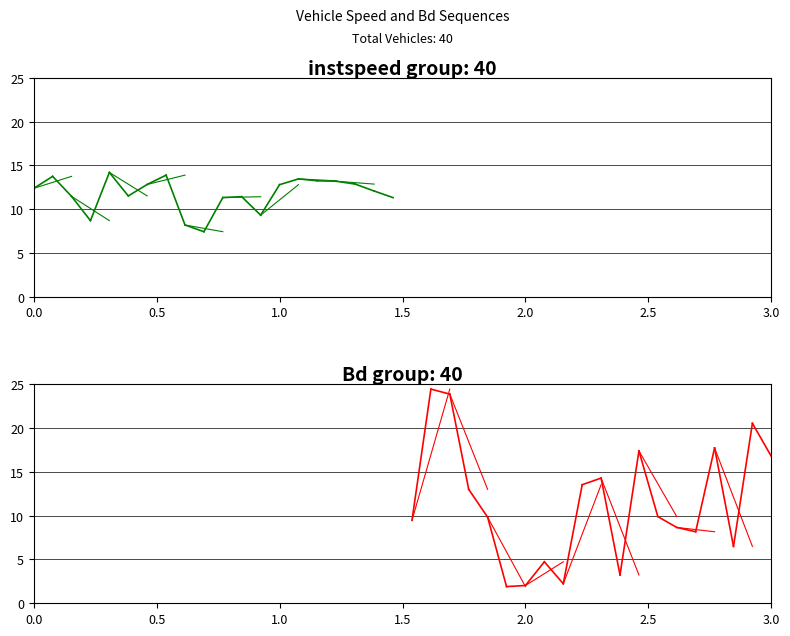

Rank the series at 0.5 from lowest to highest value.

instspeed, Bd